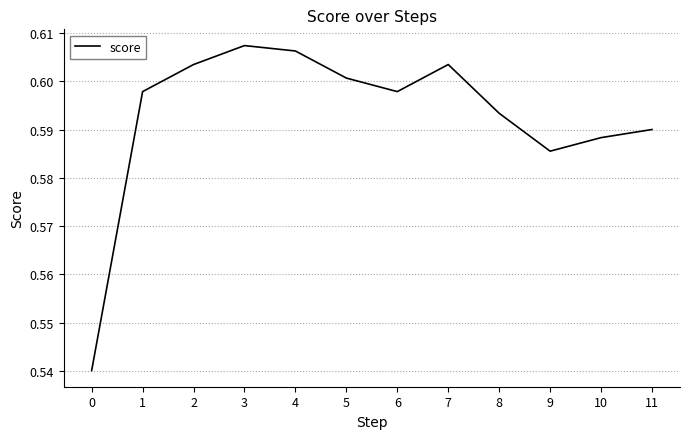

True or false: the data shows 0.2 at 3.

False